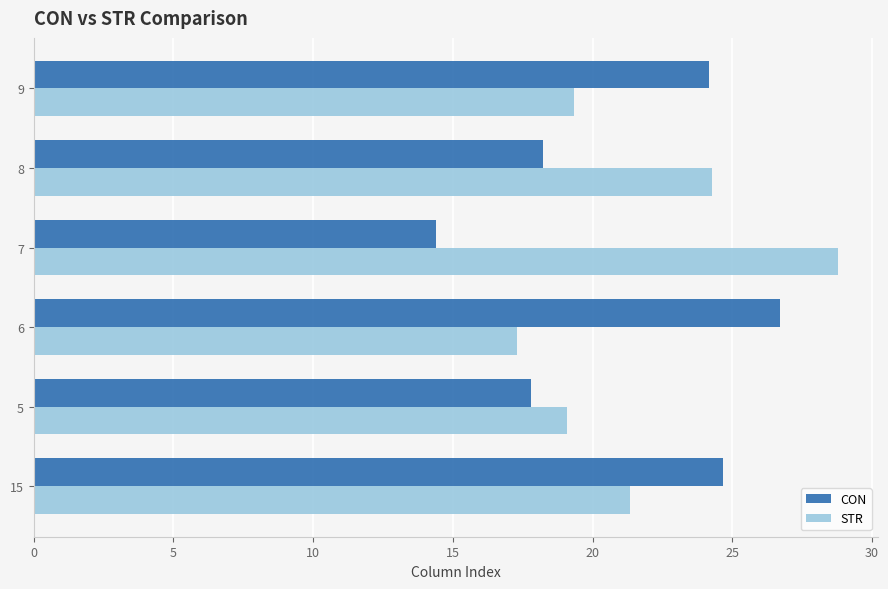

What is the difference between the maximum and second lowest values in the STR series?

9.7